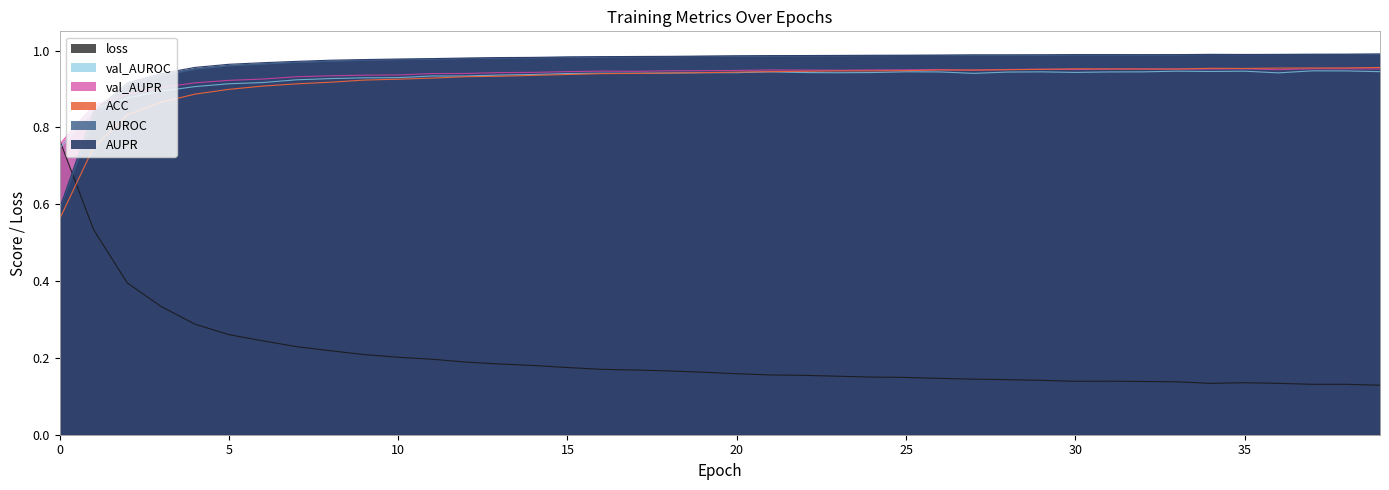

What is the sum of the AUROC values at 11 and 25?

2.0